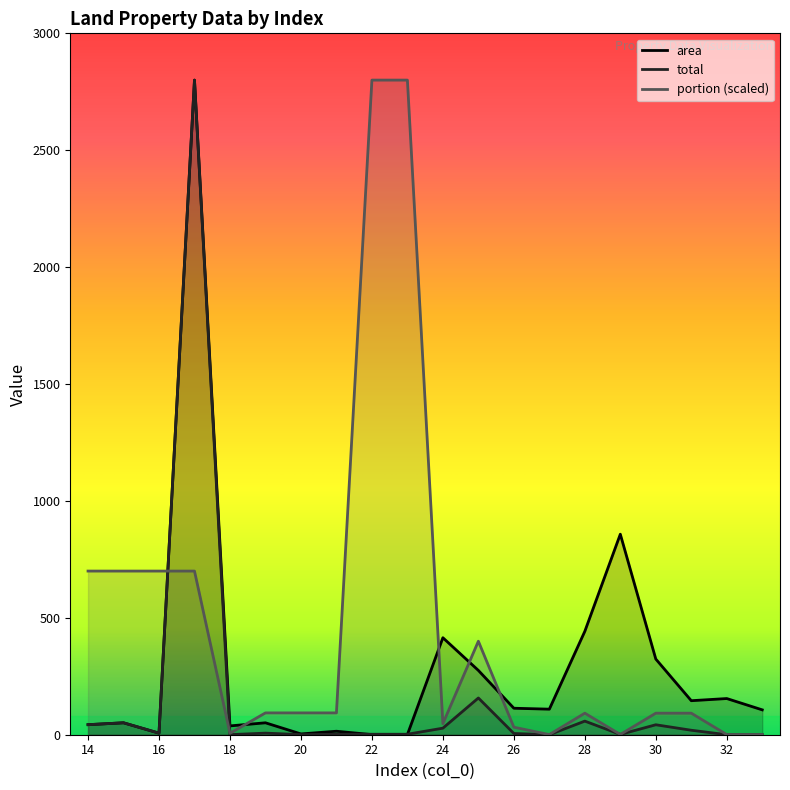

Between 20 and 25, which series saw the biggest shift?

portion